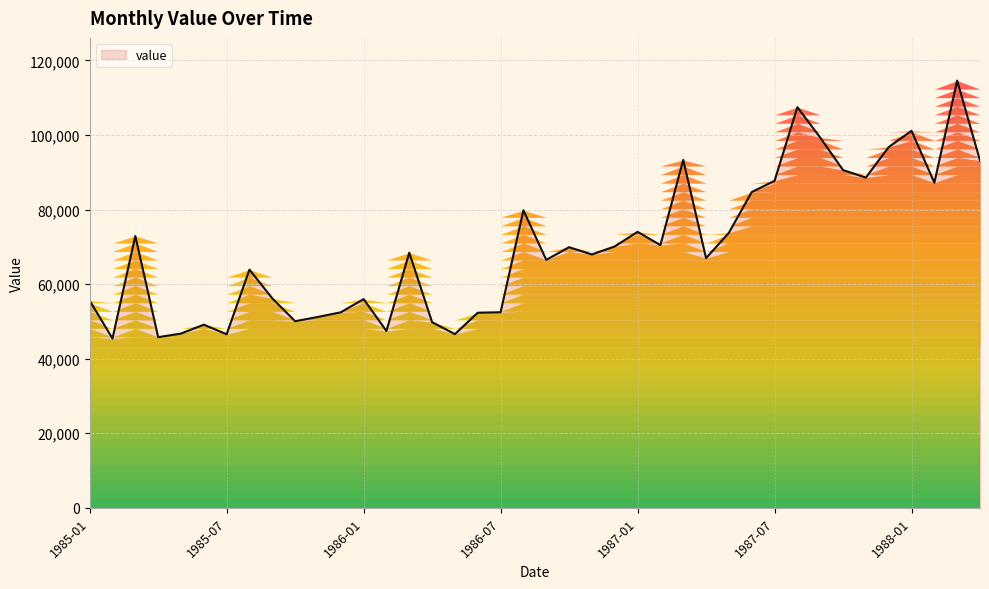

What is the maximum value shown in the chart?

114571